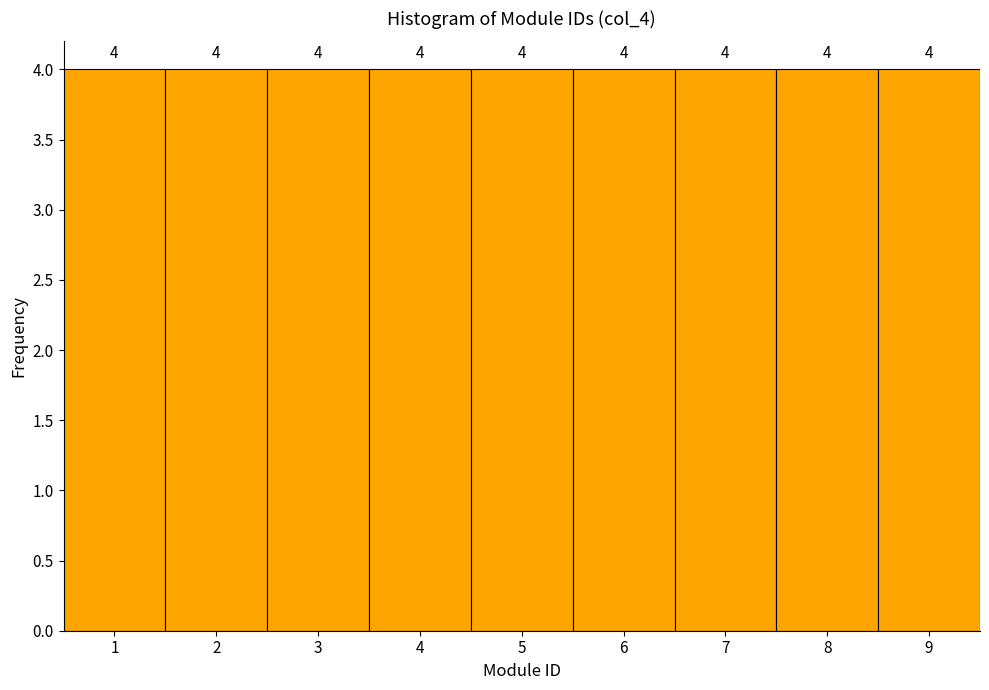

Reading left to right, list every bar in this chart as the range it spans on the x-axis followed by its height.

0.5 to 1.5: 4
1.5 to 2.5: 4
2.5 to 3.5: 4
3.5 to 4.5: 4
4.5 to 5.5: 4
5.5 to 6.5: 4
6.5 to 7.5: 4
7.5 to 8.5: 4
8.5 to 9.5: 4